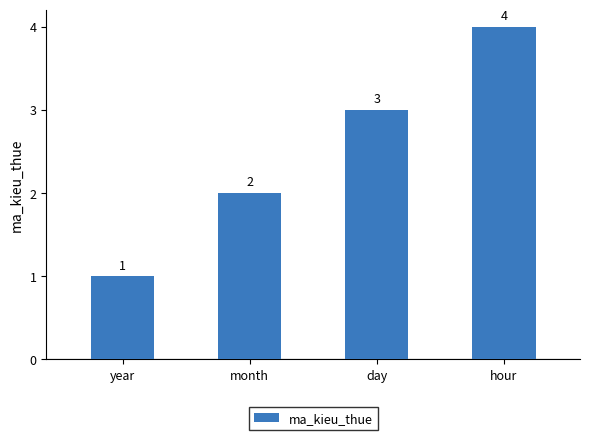

What value does the data have at month?

2